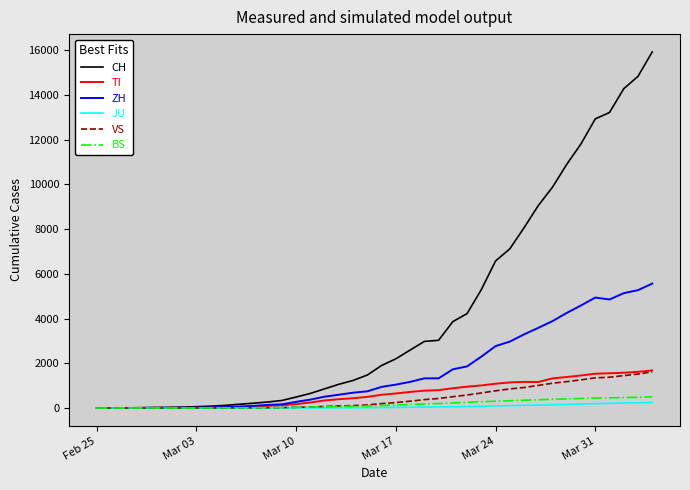

Which series has the largest total across all categories?

CH